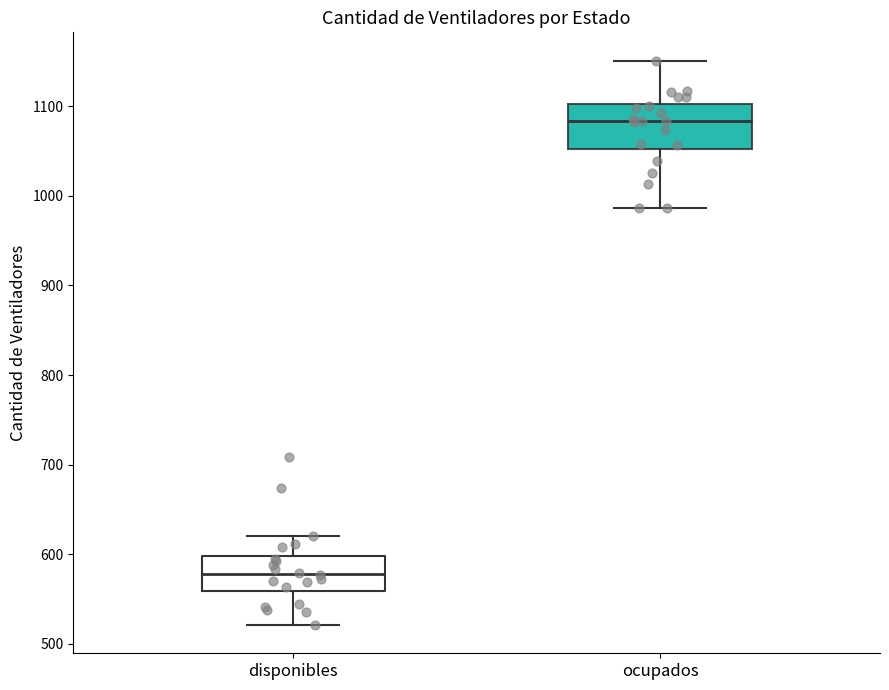

Comparing the boxes themselves (not the whiskers), which one is the tallest?

ocupados